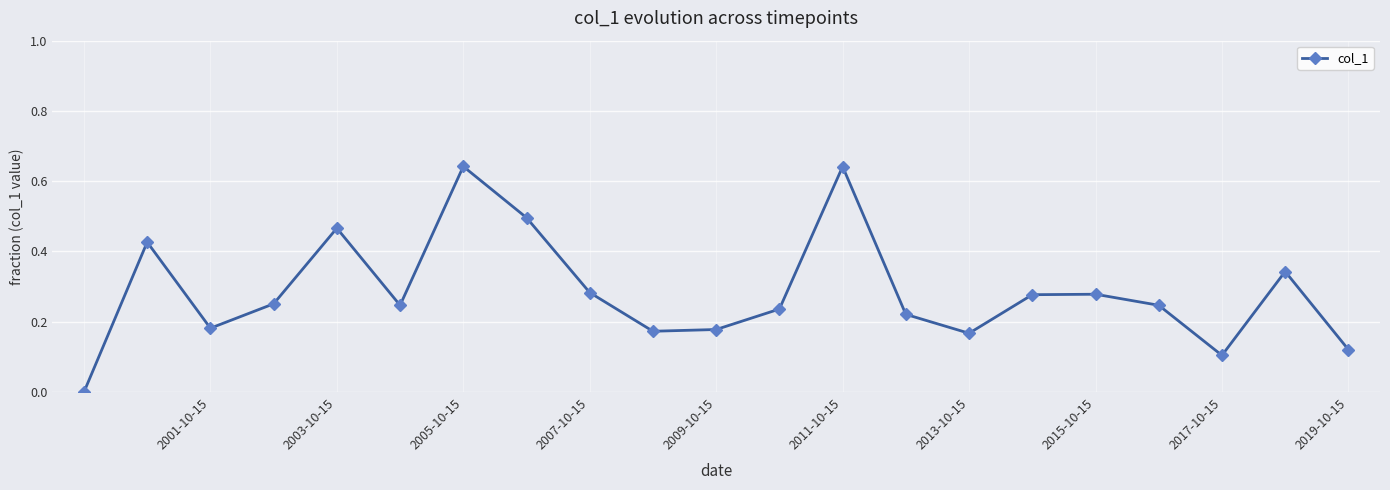

What is the sum of all values?

6.0